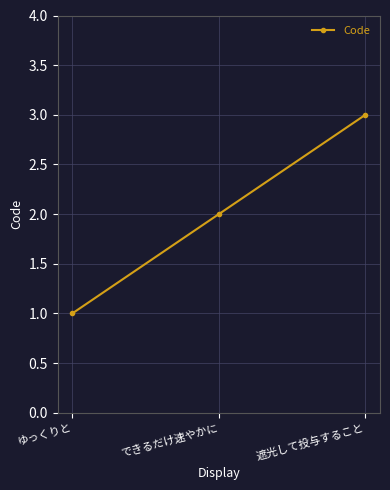

List the labels in order of value, smallest first.

ゆっくりと, できるだけ速やかに, 遮光して投与すること